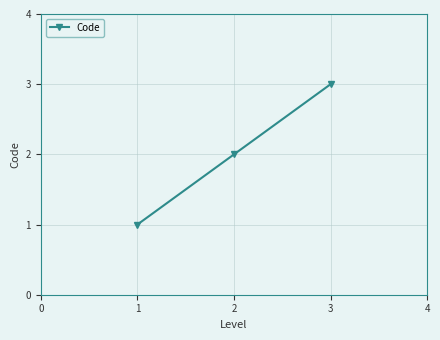

The value at 1 is 1. True or false?

True